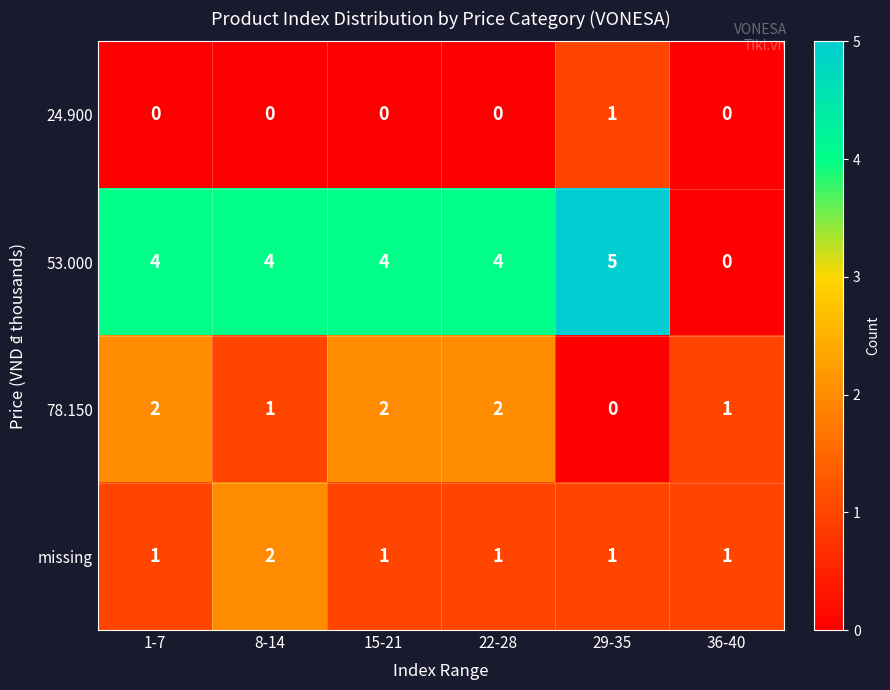

How many values in 53.000 are above zero?

5